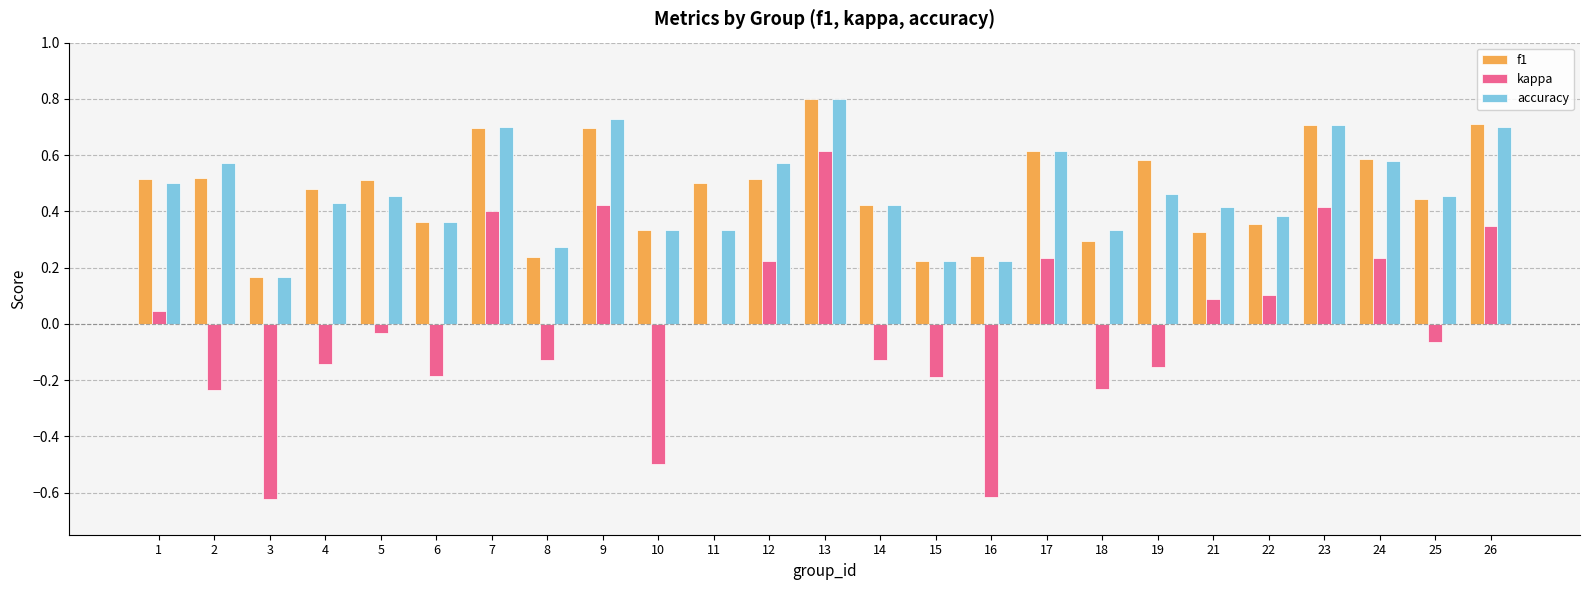

Which series has the widest spread of values?

kappa